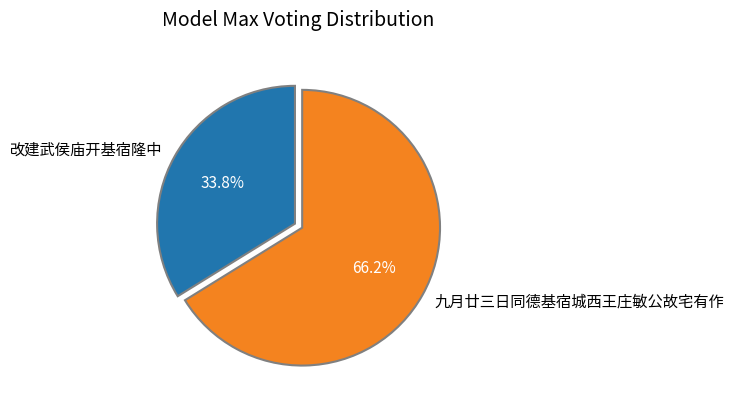

Does any single category account for the majority?

Yes